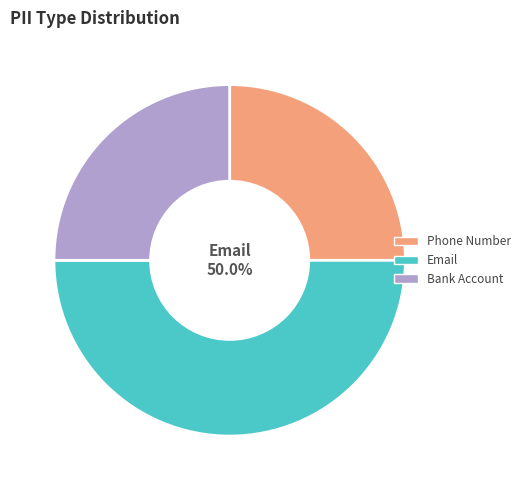

True or false: Bank Account accounts for 13% of the total.

False